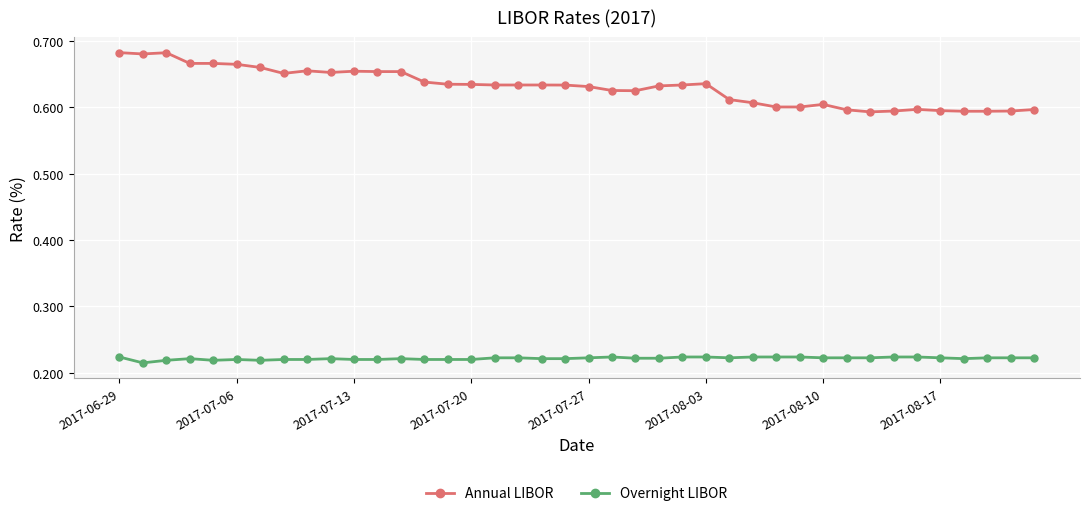

Which series has the largest range (max minus min)?

Annual LIBOR